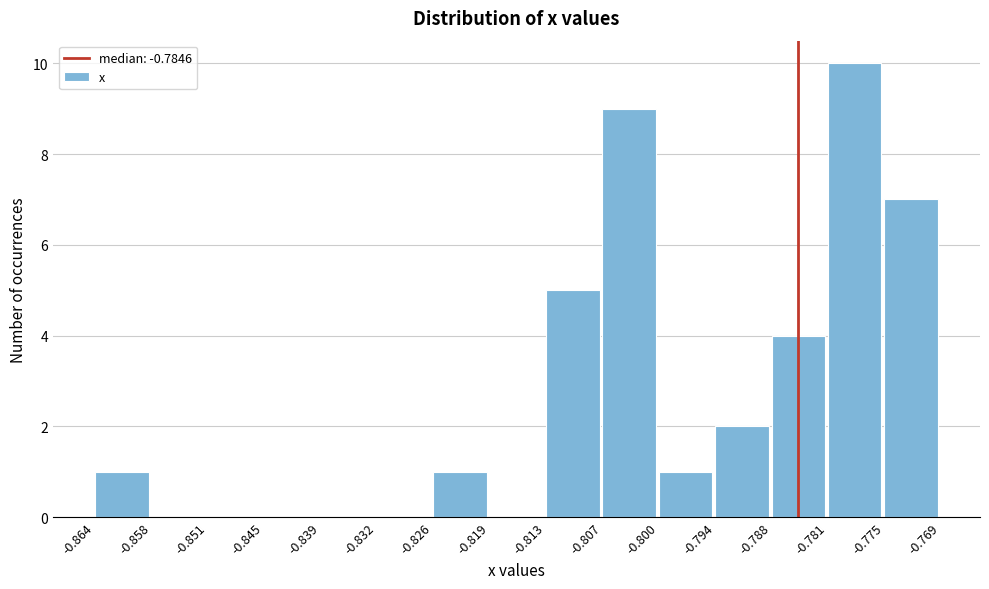

Reading left to right, transcribe this chart: for each bar, give the range it covers on the x-axis and its height. The values are not printed on the chart, so give them approximately, as read against the axis.

-0.864 to -0.858: 1
-0.858 to -0.851: 0
-0.851 to -0.845: 0
-0.845 to -0.839: 0
-0.839 to -0.832: 0
-0.832 to -0.826: 0
-0.826 to -0.819: 1
-0.819 to -0.813: 0
-0.813 to -0.807: 5
-0.807 to -0.800: 9
-0.800 to -0.794: 1
-0.794 to -0.788: 2
-0.788 to -0.781: 4
-0.781 to -0.775: 10
-0.775 to -0.769: 7